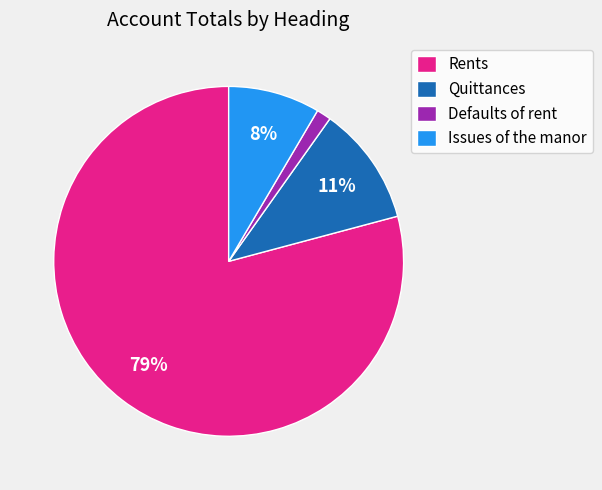

Between Issues of the manor and Rents, which is larger?

Rents